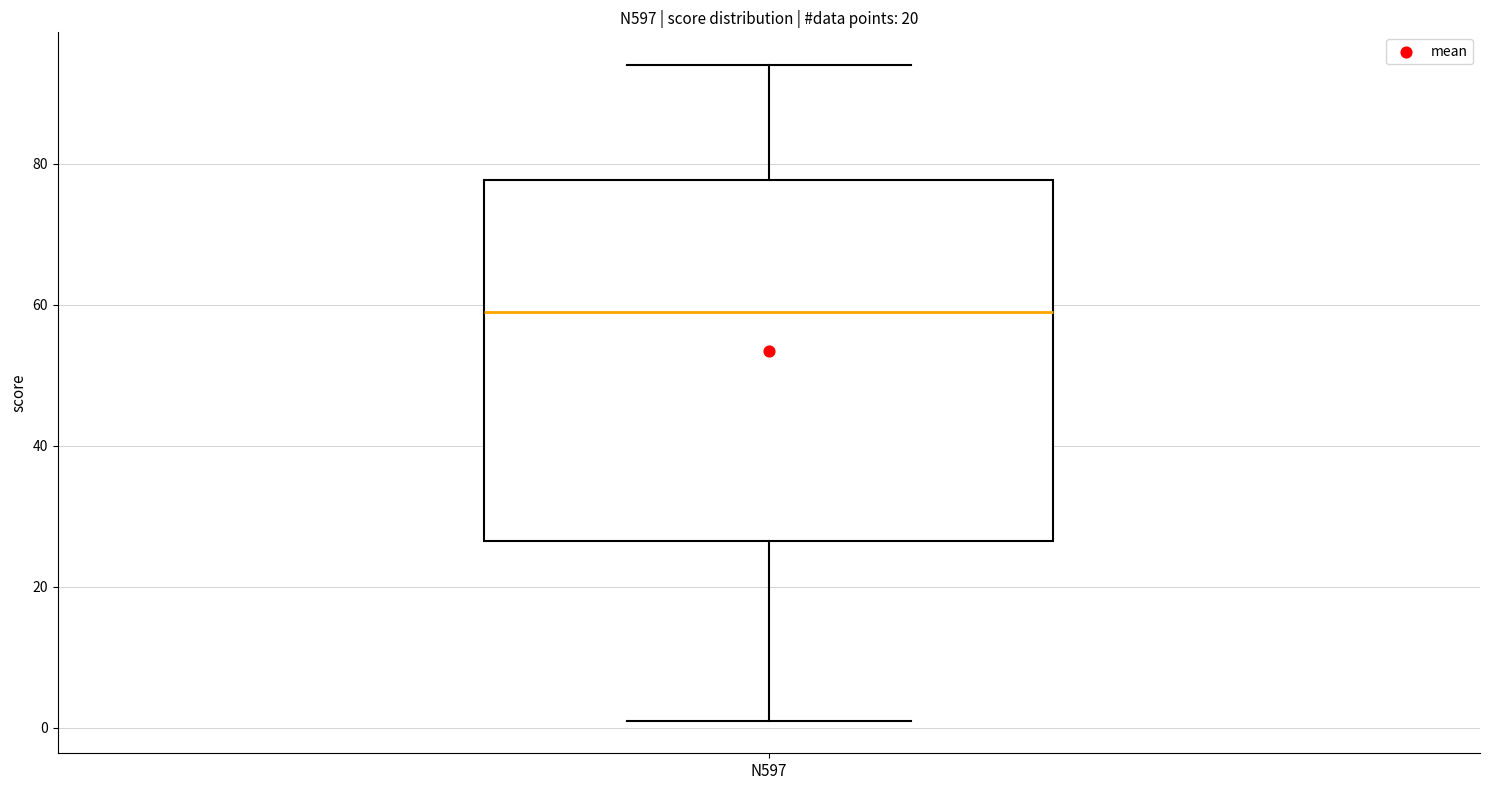

Read this box plot against the y-axis: the position of the median line, the range covered by the box, and the ends of both whiskers. The values are not printed on the chart, so give them approximately, as read against the axis.

median 60, box 26 to 78, whiskers 2 to 94